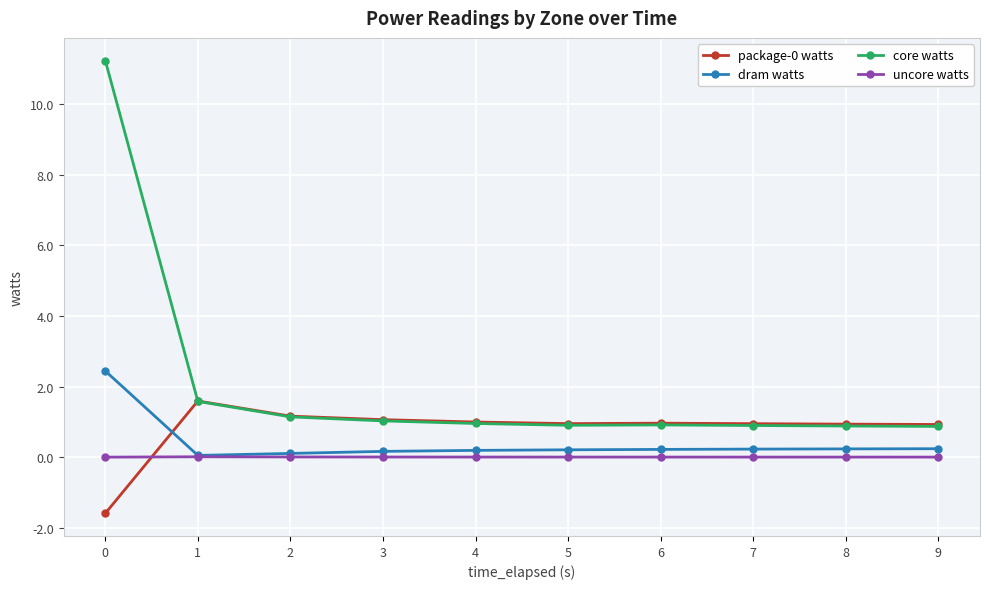

At how many categories does at least one series exceed 0?

10